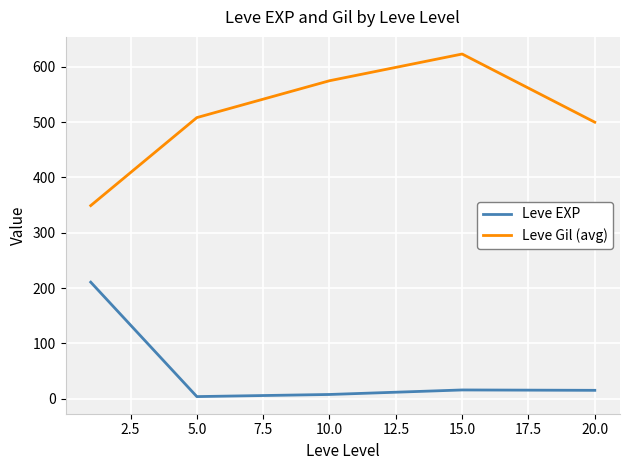

Which series has the largest range (max minus min)?

Leve Gil (avg)